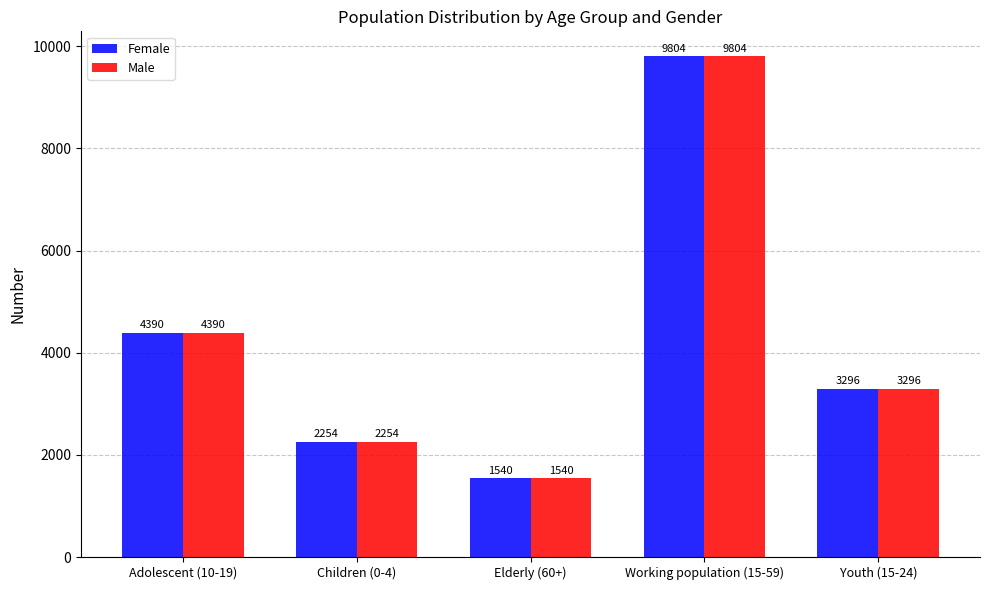

How many groups of bars are there?

5